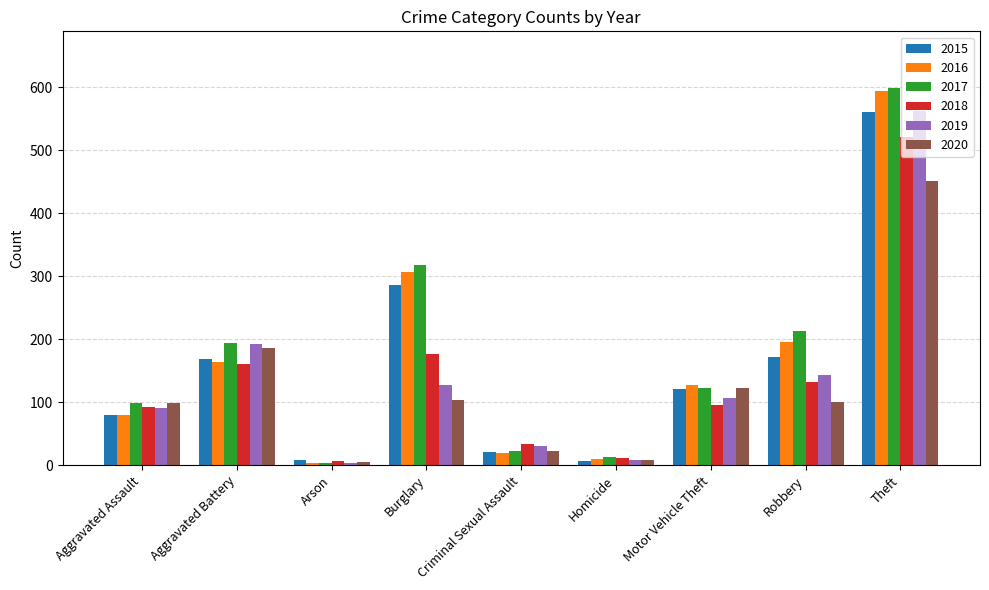

Which series has the widest spread of values?

2017